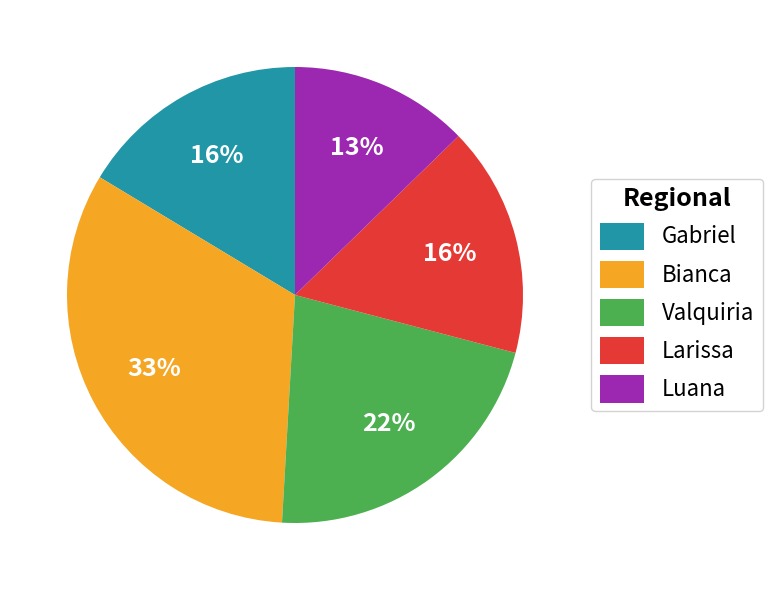

To the nearest percent, what is the difference between the largest and smallest slice percentages?

20%